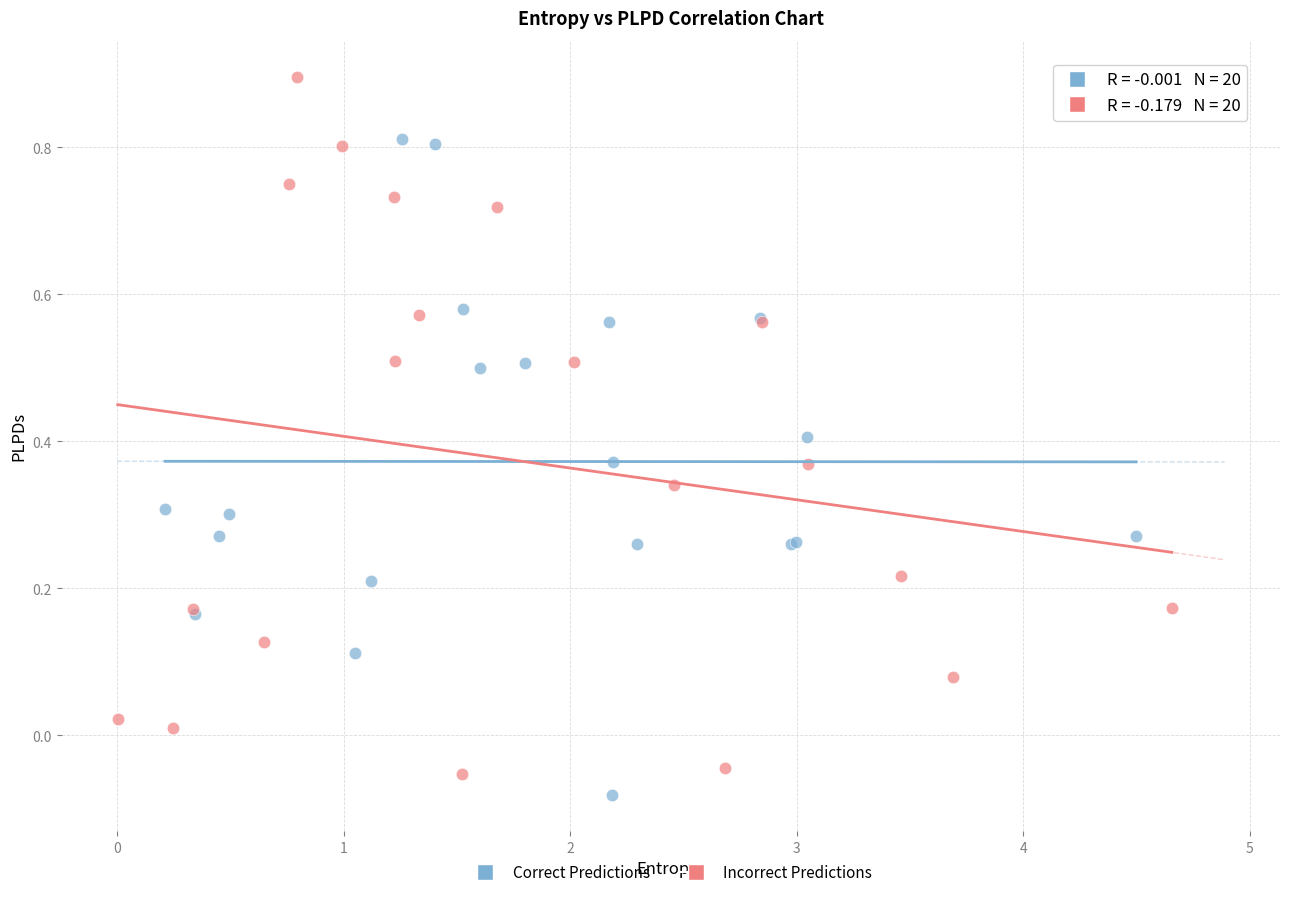

Which series contains the highest Y value?

Incorrect Predictions